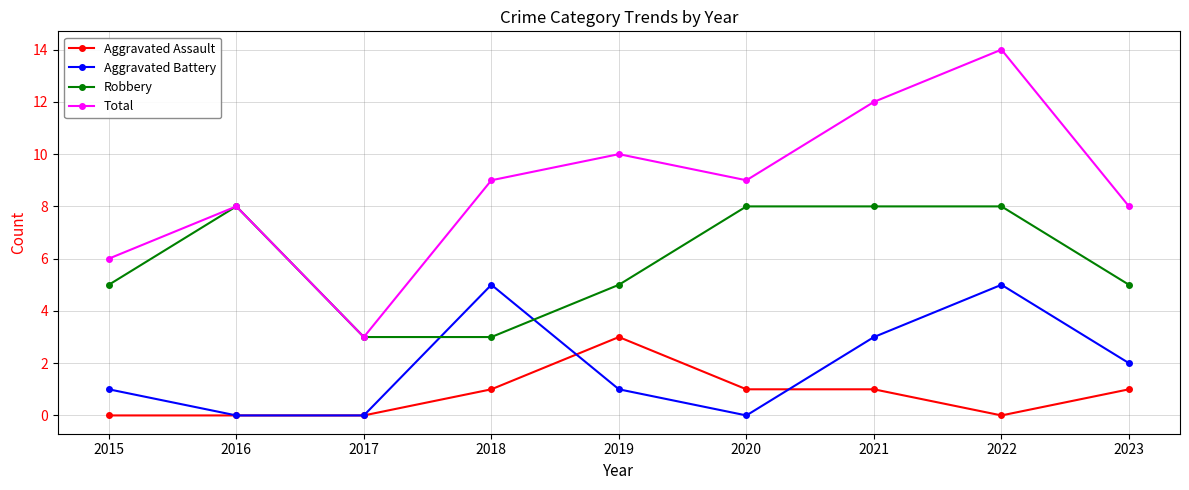

What is the difference between the highest and lowest values at 2020?

9